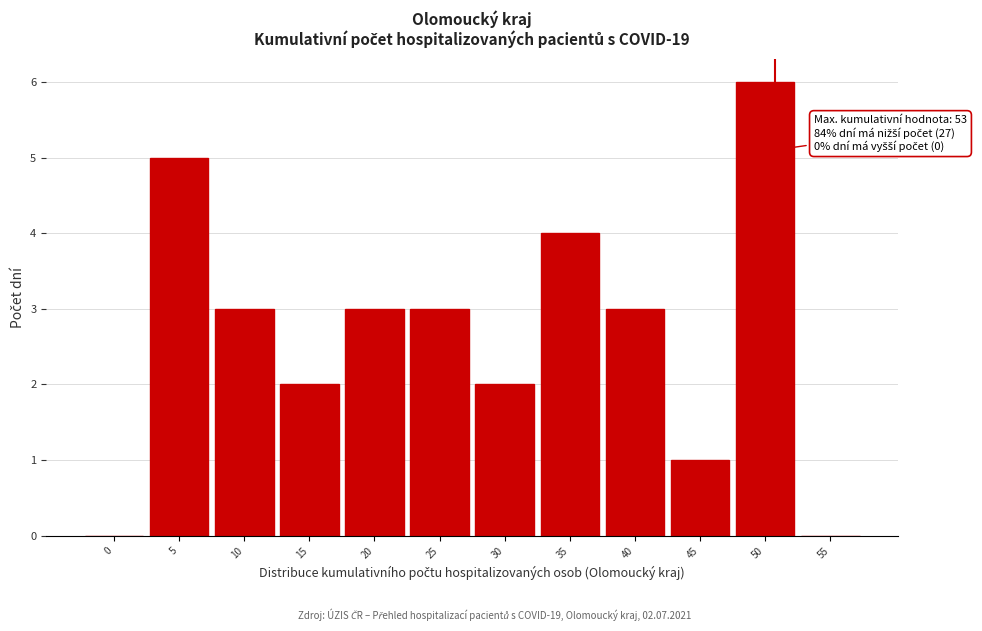

Reading left to right, transcribe all the data shown in this chart.

0=0	5=5	10=3	15=2	20=3	25=3	30=2	35=4	40=3	45=1	50=6	55=0